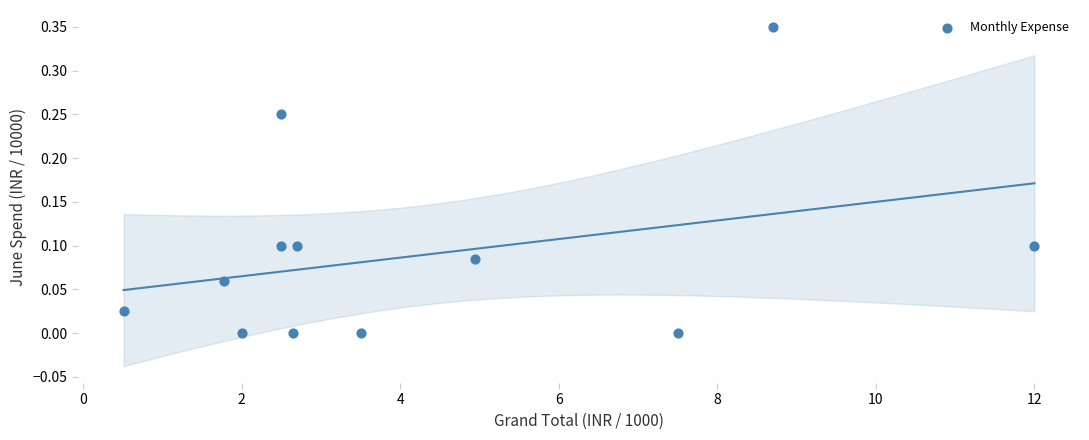

What is the range of X values (max minus min)?

11.5